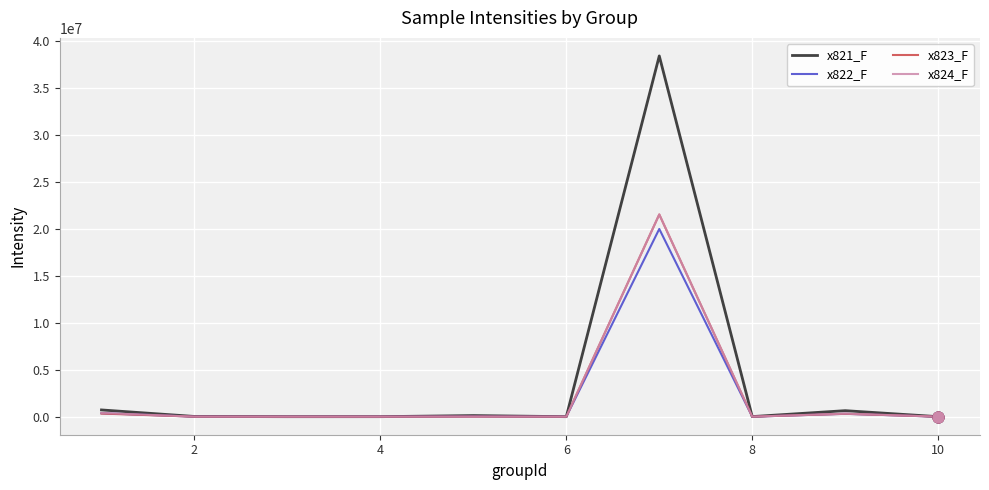

At how many categories does at least one series exceed 34992801?

1